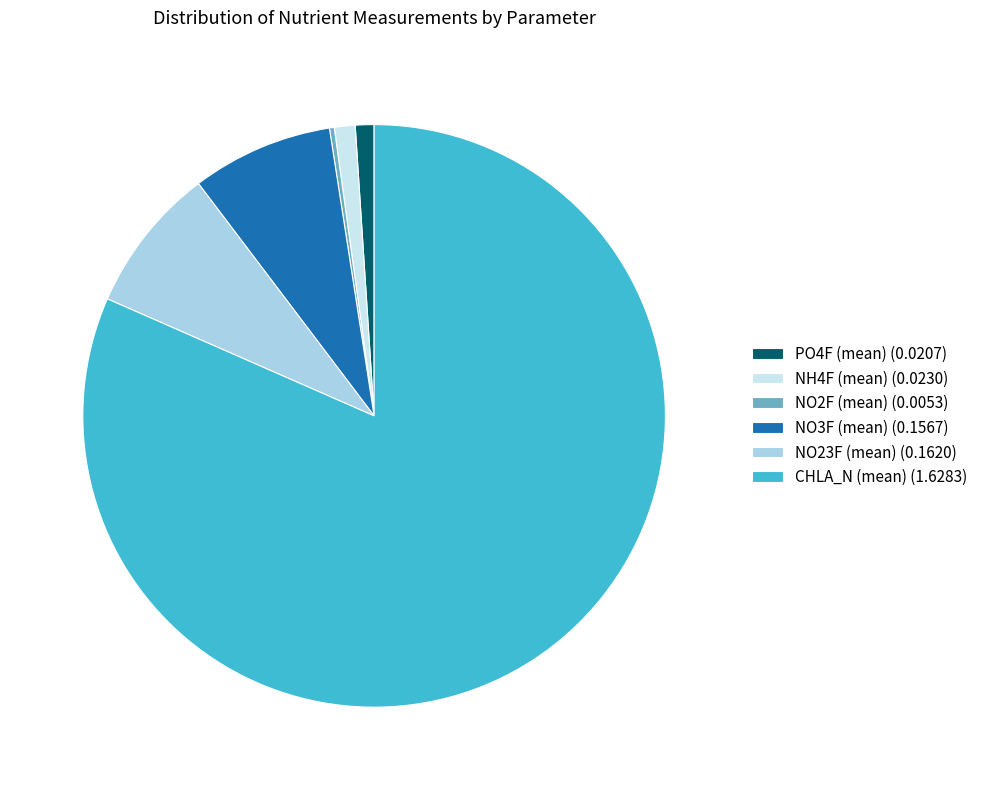

What is the largest slice in the pie chart?

CHLA_N (mean) (1.6283)